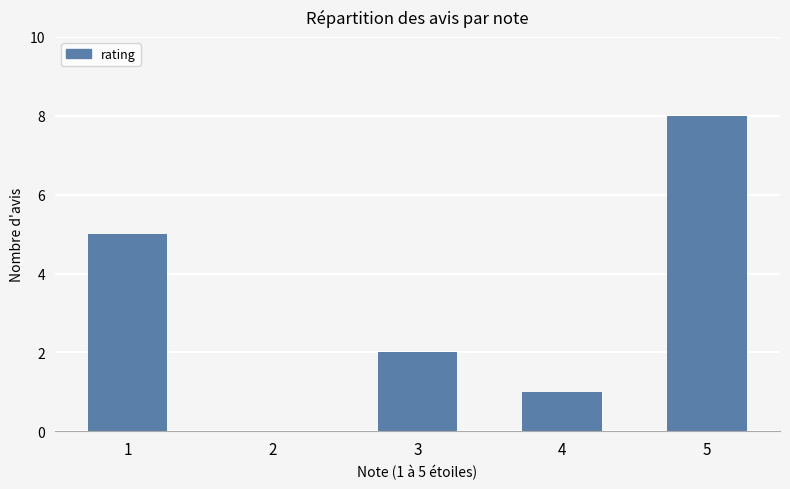

Reading right to left, extract all data points from this chart.

5=8	4=1	3=2	2=0	1=5